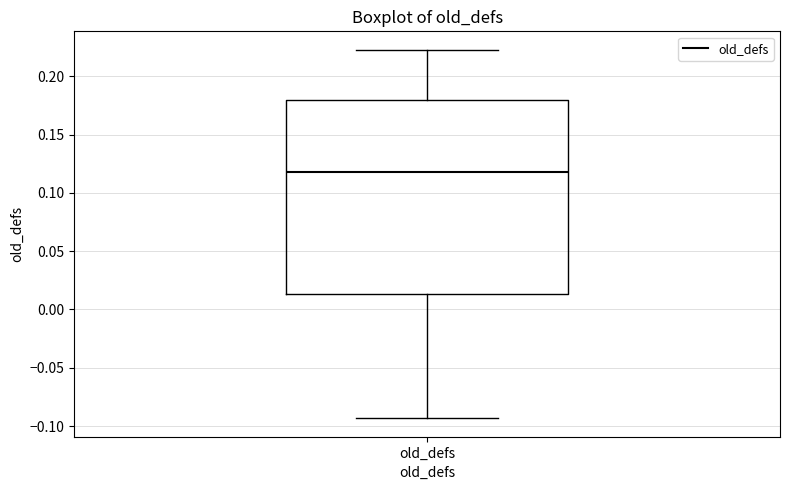

Where does the median line of the box for old_defs sit on the y-axis? The values are not printed on the chart, so give them approximately, as read against the axis.

0.120